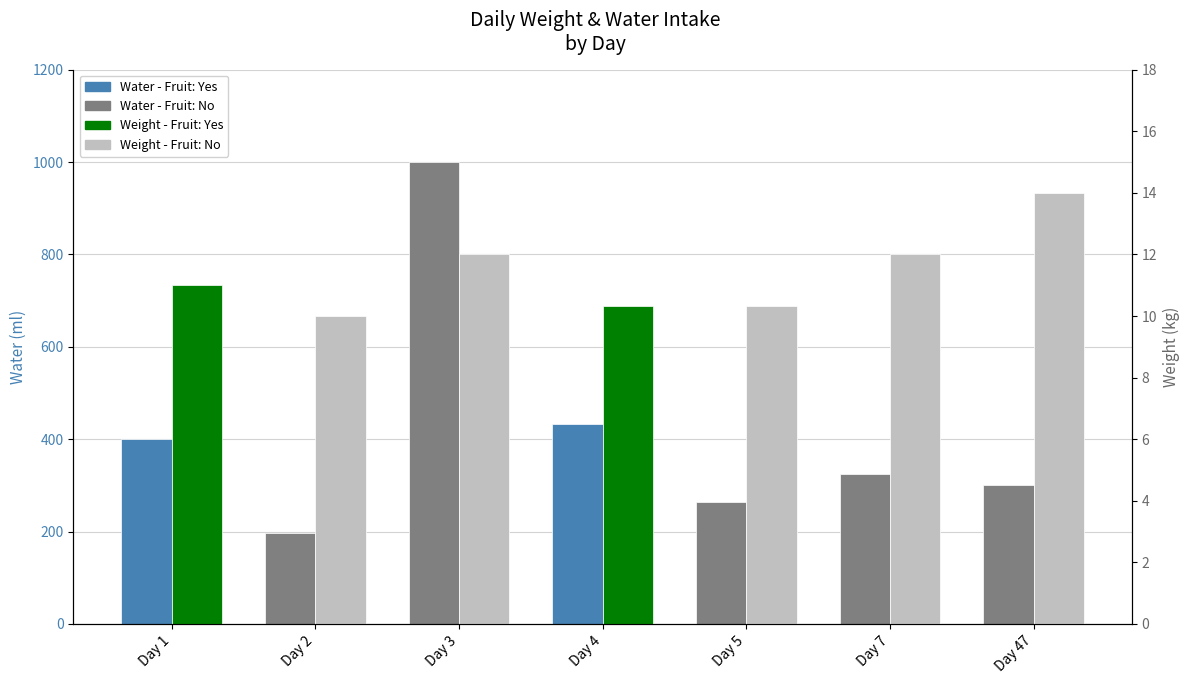

Which series has the largest total across all categories?

Water (ml)